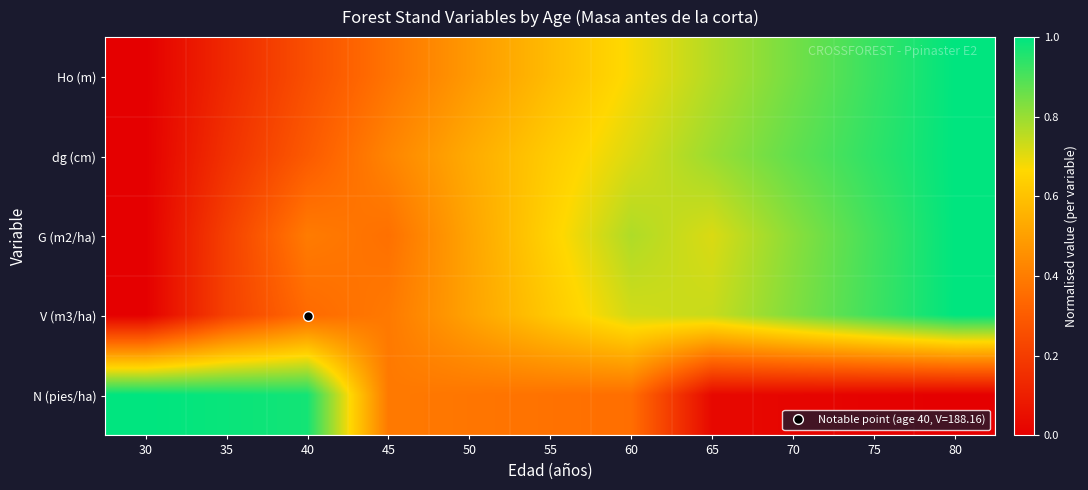

How many distinct data groups are displayed?

5